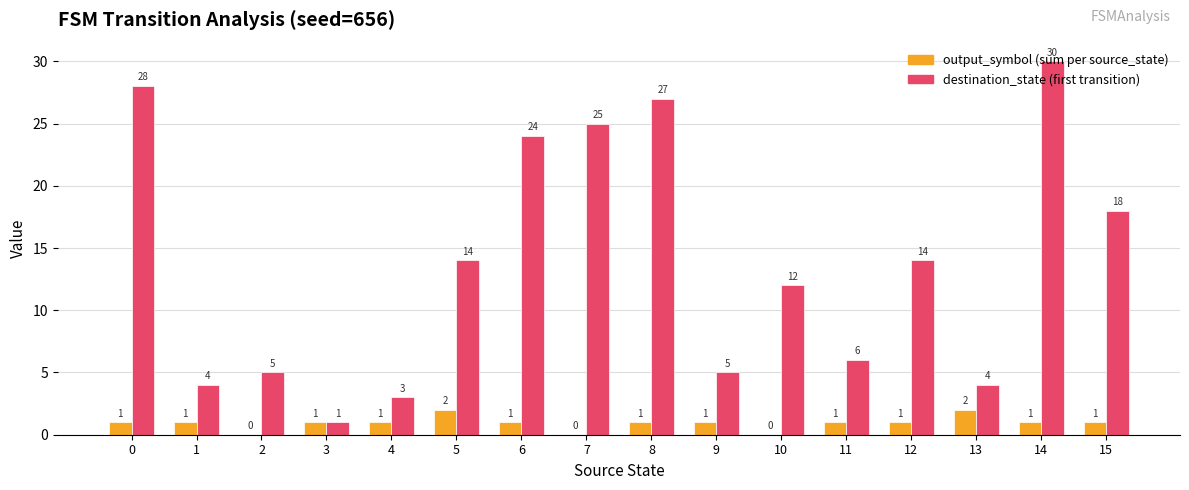

Reading left to right, transcribe all the data shown in this chart.

output_symbol (sum per source_state): 0=1	1=1	2=0	3=1	4=1	5=2	6=1	7=0	8=1	9=1	10=0	11=1	12=1	13=2	14=1	15=1
destination_state (first transition): 0=28	1=4	2=5	3=1	4=3	5=14	6=24	7=25	8=27	9=5	10=12	11=6	12=14	13=4	14=30	15=18